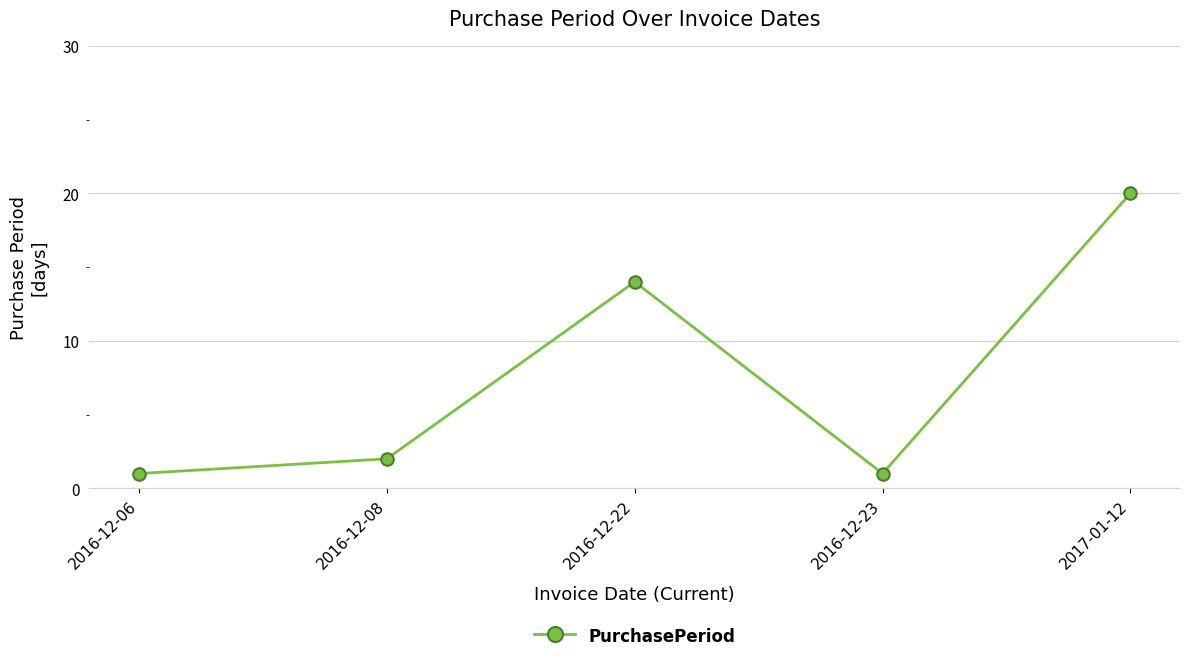

True or false: there are more than 1 points higher than both neighbors.

False